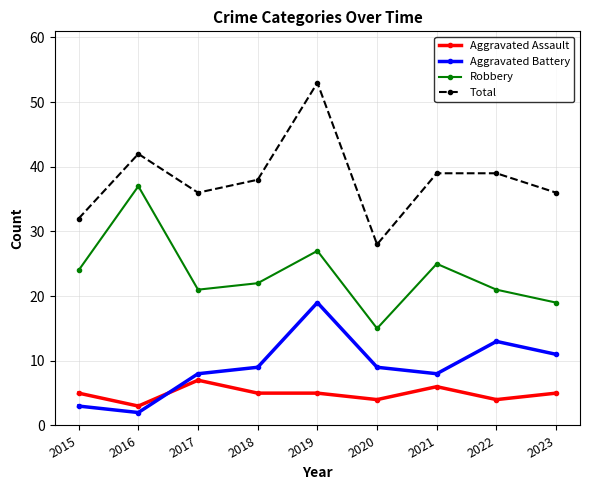

Is it true that Robbery equals 37 at 2016?

True